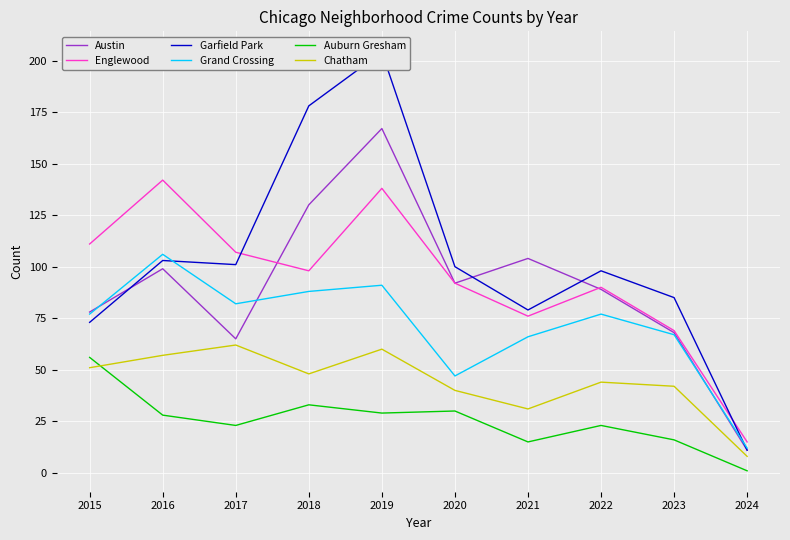

How many lines are shown in the chart?

6